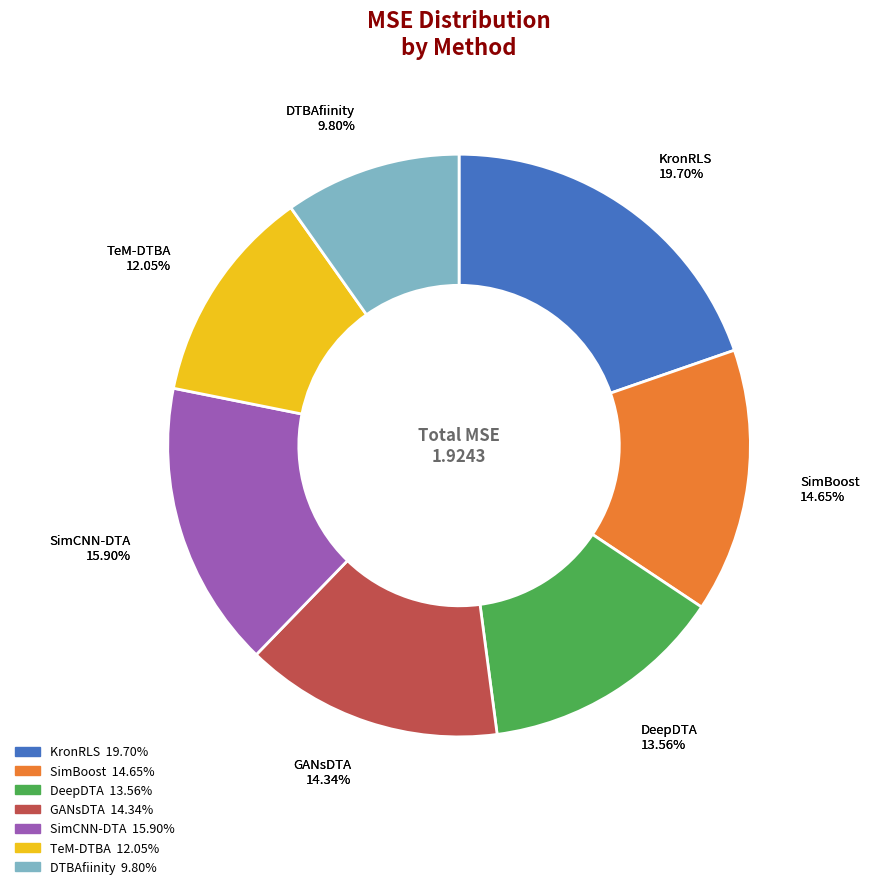

To the nearest percent, what is the difference between the largest and smallest slice percentages?

10%